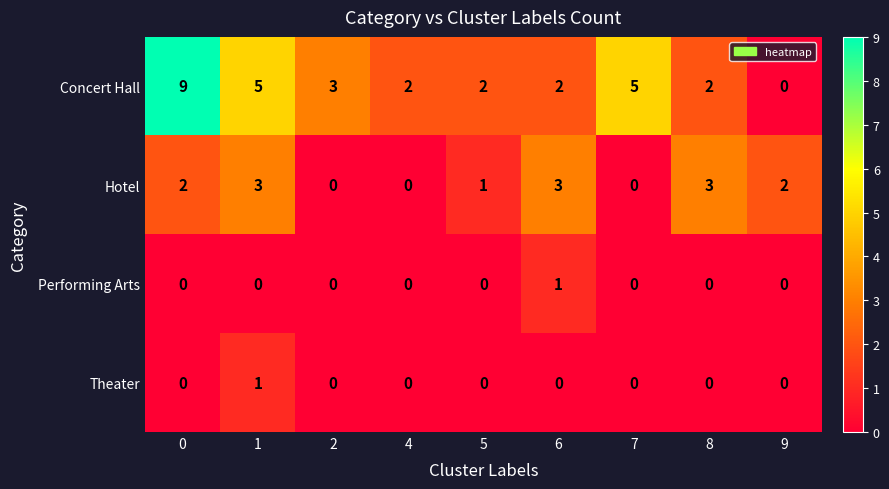

Is the value of Performing Arts at 1 greater than the value of Concert Hall at 7?

No